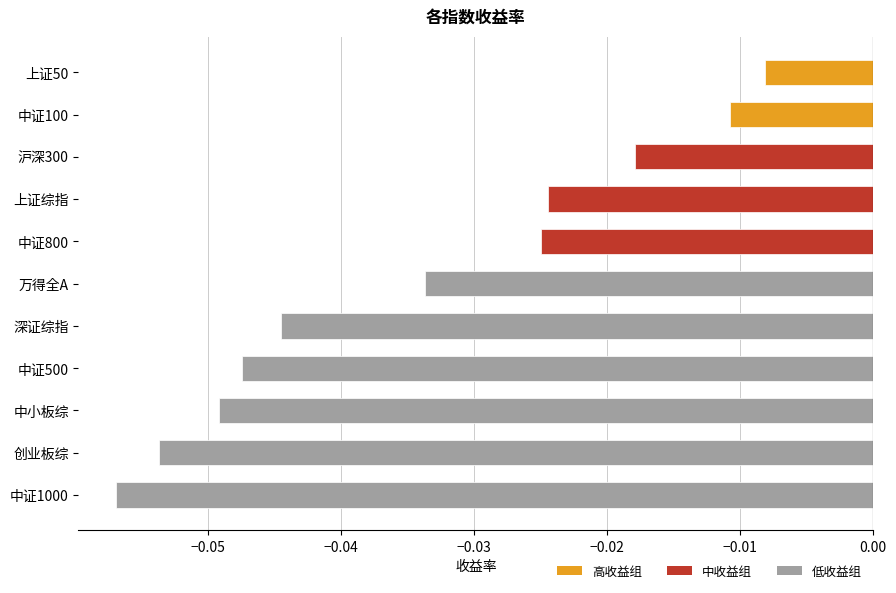

What is the label of the 11th bar from the bottom?

上证50